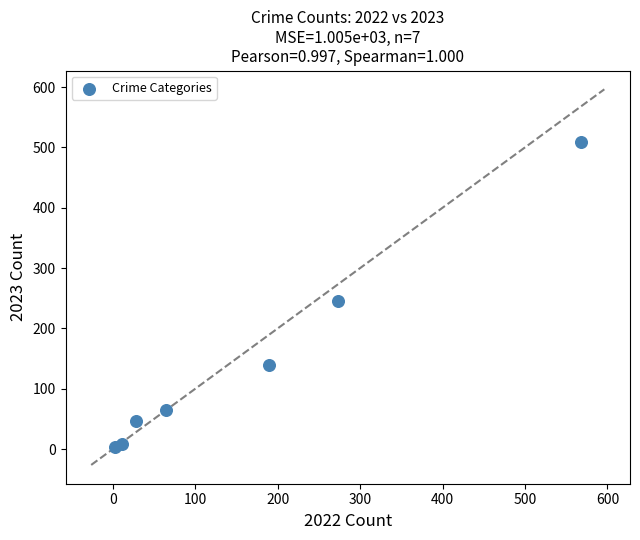

What Y value in the scatter plot is closest to 256?

245